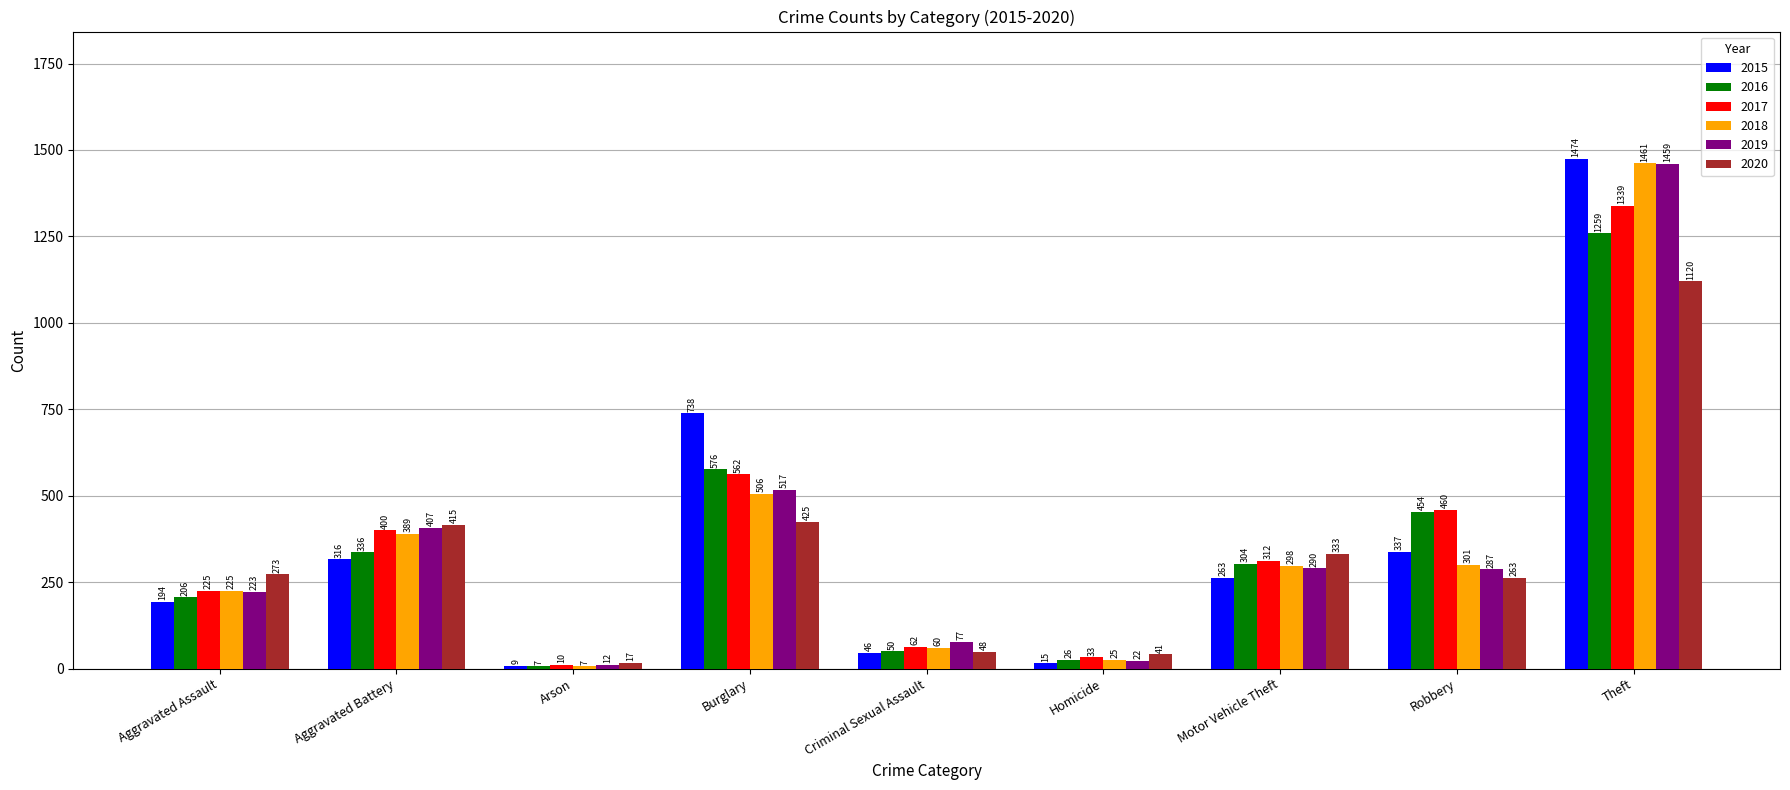

What position from the right is Arson?

7